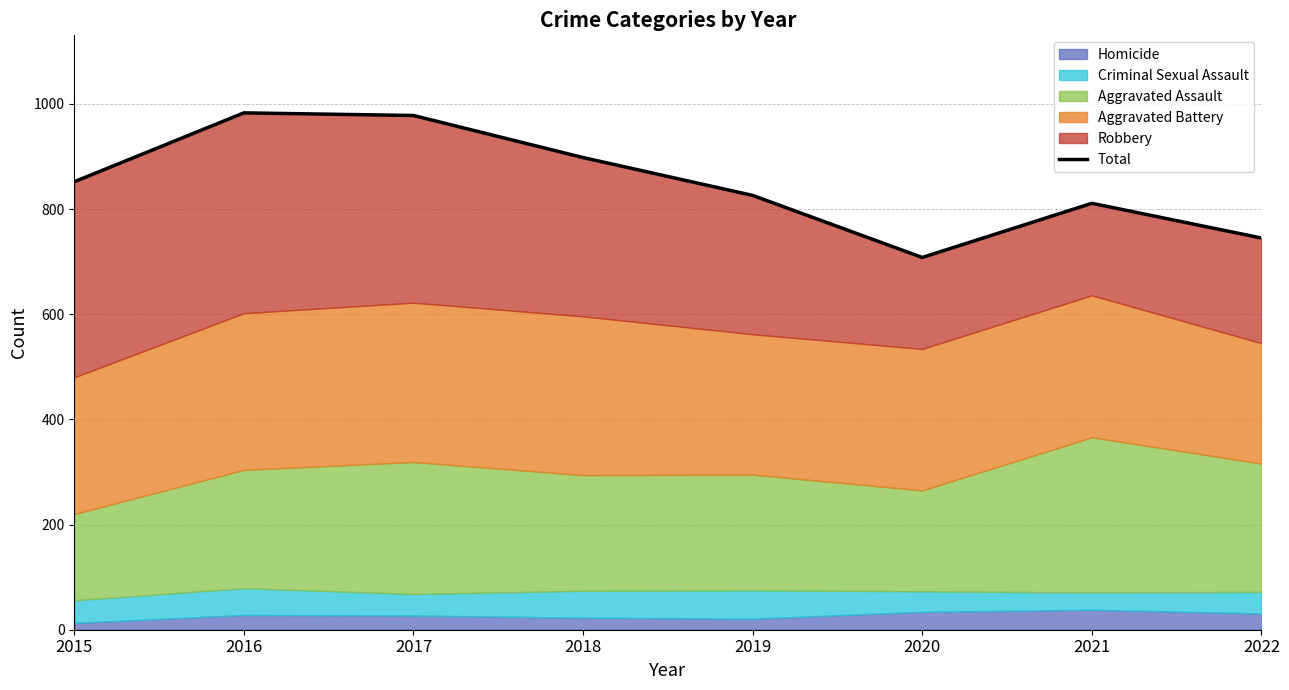

Where does the data first go above 852?

2016